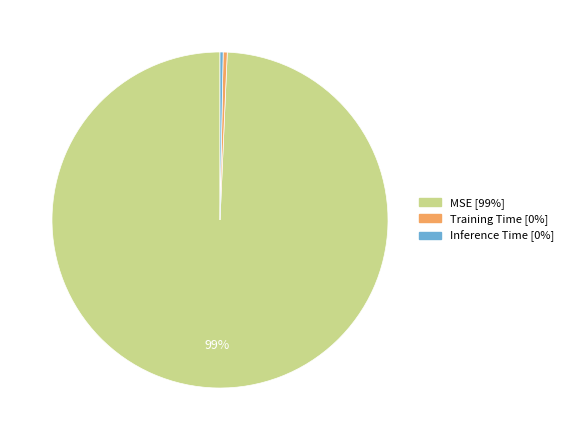

Which category accounts for the majority?

MSE